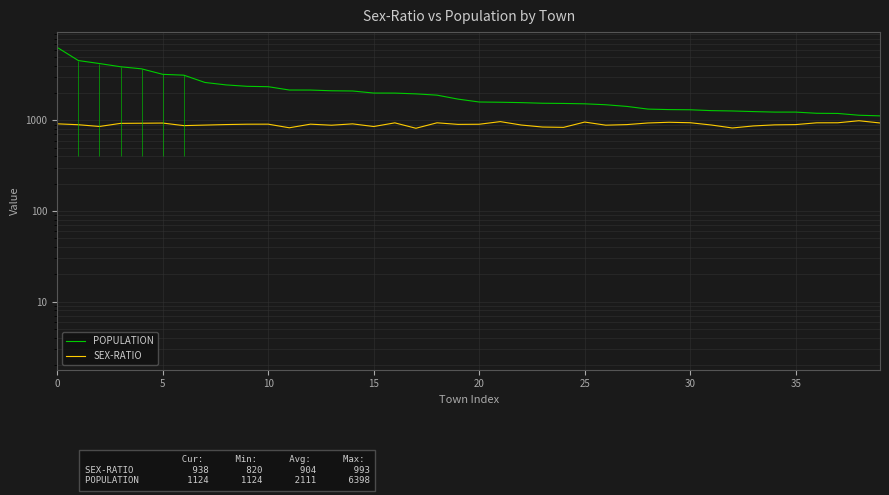

How many lines are shown in the chart?

2